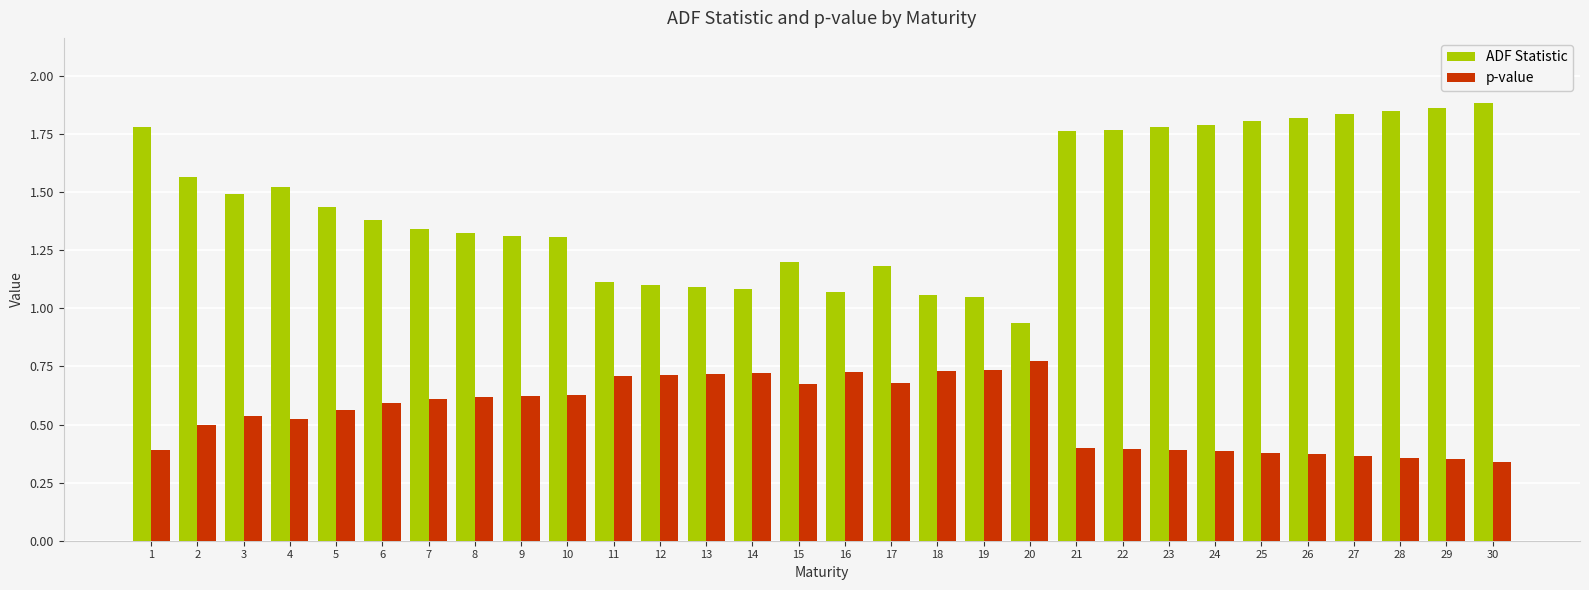

What is the total value across all series at 3?

2.0